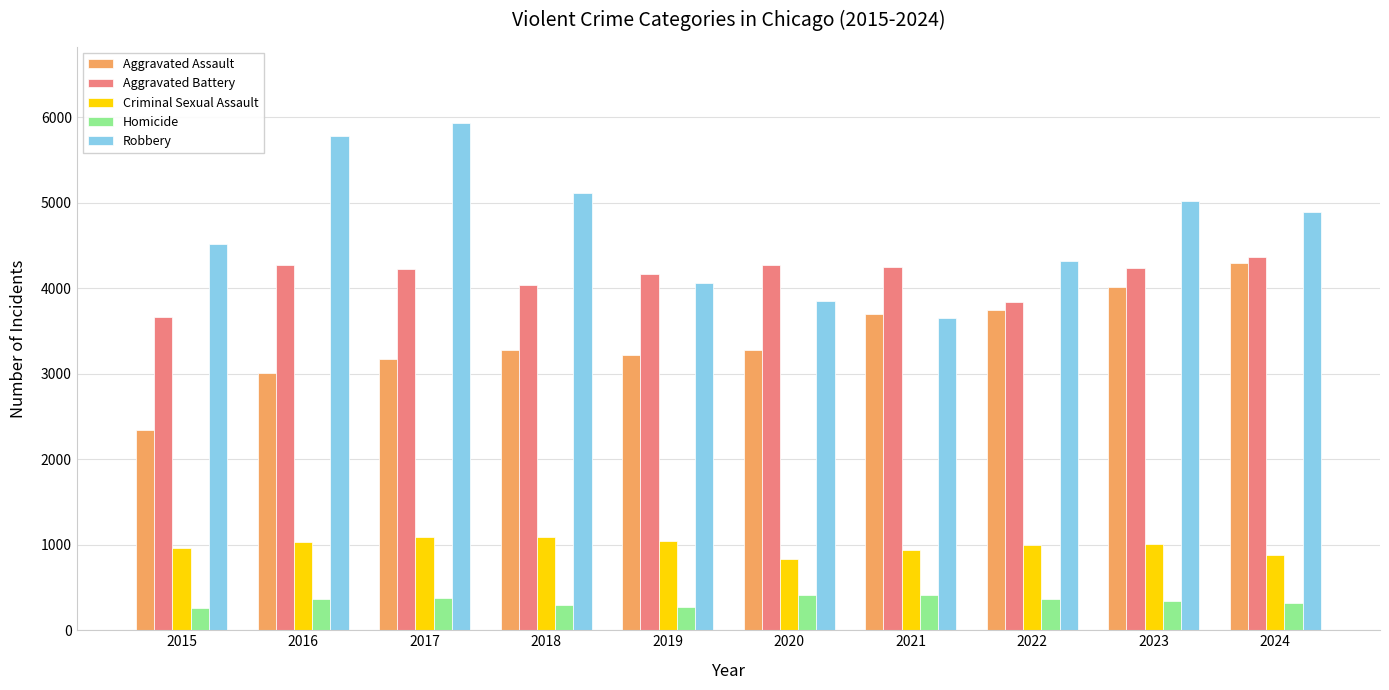

What is the lowest value of the Robbery series?

3656